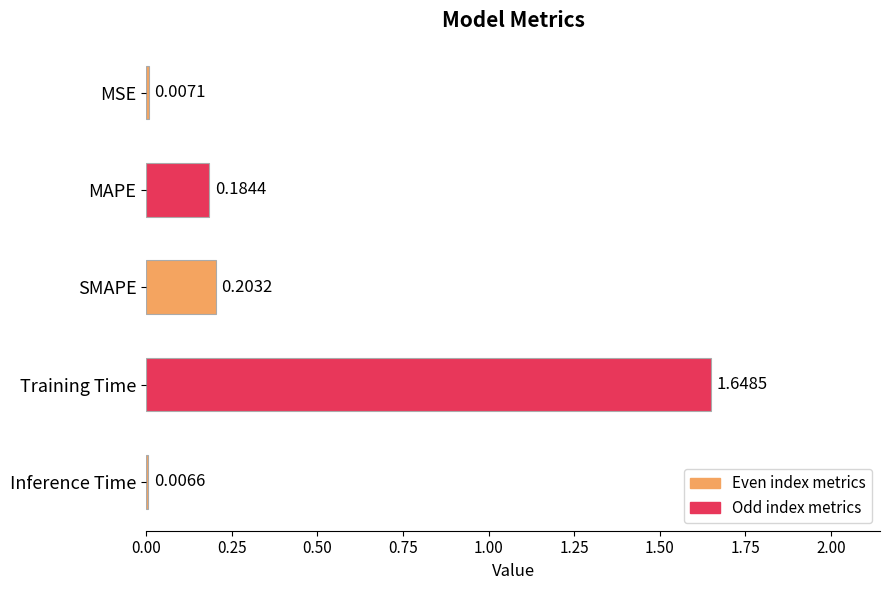

Rank the categories by value from lowest to highest.

Inference Time, MSE, MAPE, SMAPE, Training Time